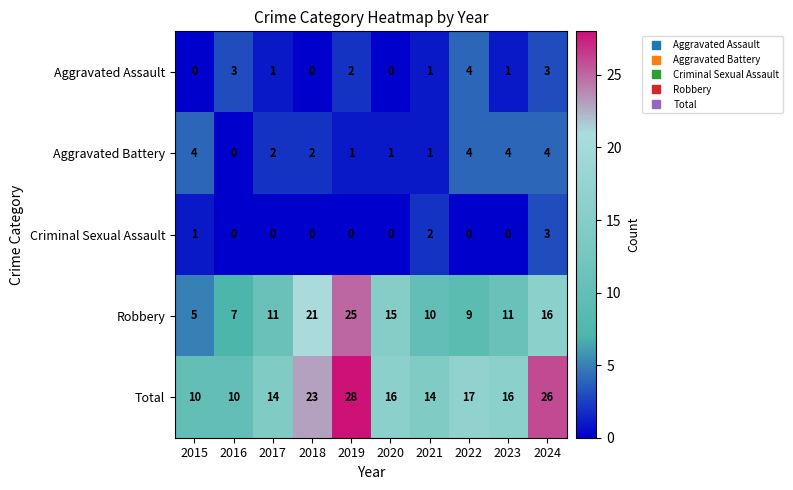

The value of Aggravated Assault at 2022 is 4. True or false?

True